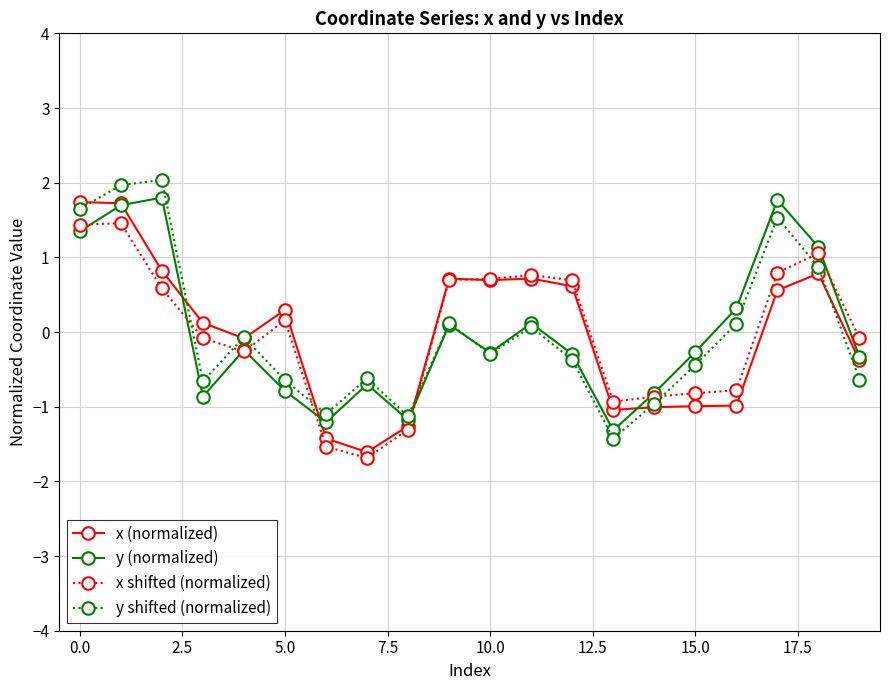

What is the greatest value displayed?

2.0